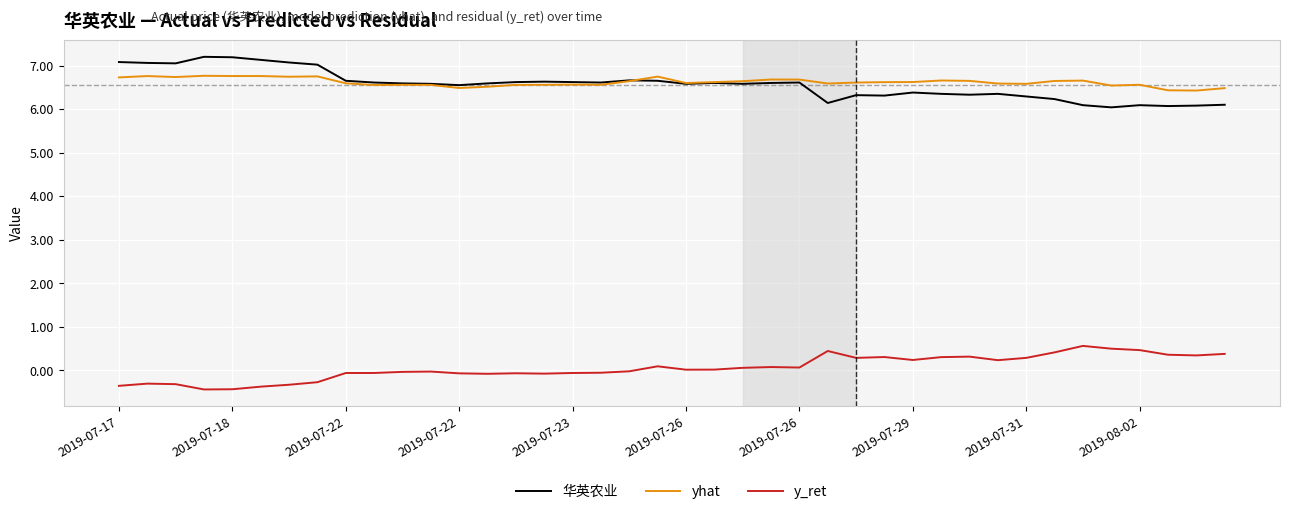

True or false: 华英农业 and y_ret cross at least once.

False